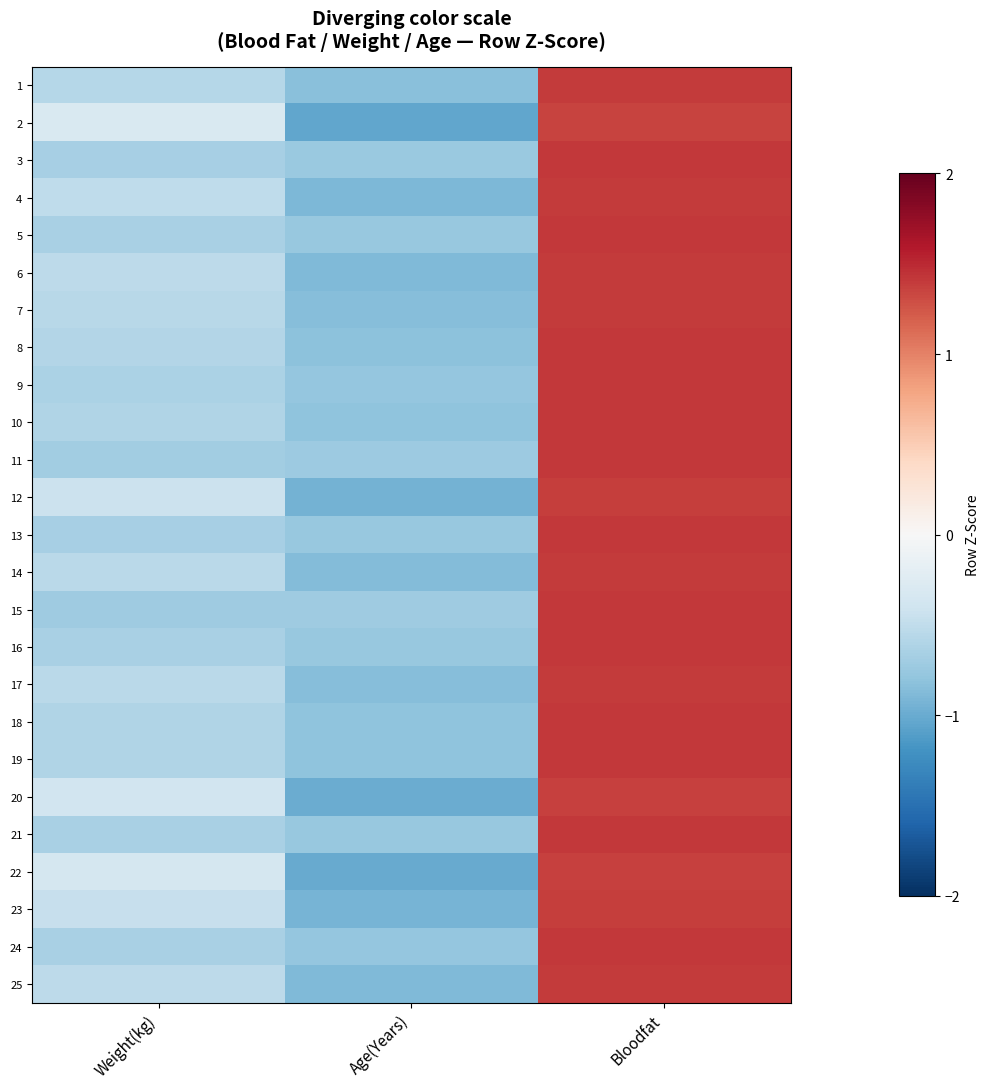

Reading left to right, extract all data points from this chart.

1: Weight(kg)=-0.6	Age(Years)=-0.8	Bloodfat=1.4
2: Weight(kg)=-0.3	Age(Years)=-1.0	Bloodfat=1.3
3: Weight(kg)=-0.7	Age(Years)=-0.7	Bloodfat=1.4
4: Weight(kg)=-0.5	Age(Years)=-0.9	Bloodfat=1.4
5: Weight(kg)=-0.7	Age(Years)=-0.8	Bloodfat=1.4
6: Weight(kg)=-0.5	Age(Years)=-0.9	Bloodfat=1.4
7: Weight(kg)=-0.5	Age(Years)=-0.9	Bloodfat=1.4
8: Weight(kg)=-0.6	Age(Years)=-0.8	Bloodfat=1.4
9: Weight(kg)=-0.6	Age(Years)=-0.8	Bloodfat=1.4
10: Weight(kg)=-0.6	Age(Years)=-0.8	Bloodfat=1.4
11: Weight(kg)=-0.7	Age(Years)=-0.7	Bloodfat=1.4
12: Weight(kg)=-0.4	Age(Years)=-1.0	Bloodfat=1.4
13: Weight(kg)=-0.7	Age(Years)=-0.8	Bloodfat=1.4
14: Weight(kg)=-0.5	Age(Years)=-0.9	Bloodfat=1.4
15: Weight(kg)=-0.7	Age(Years)=-0.7	Bloodfat=1.4
16: Weight(kg)=-0.6	Age(Years)=-0.8	Bloodfat=1.4
17: Weight(kg)=-0.5	Age(Years)=-0.9	Bloodfat=1.4
18: Weight(kg)=-0.6	Age(Years)=-0.8	Bloodfat=1.4
19: Weight(kg)=-0.6	Age(Years)=-0.8	Bloodfat=1.4
20: Weight(kg)=-0.4	Age(Years)=-1.0	Bloodfat=1.4
21: Weight(kg)=-0.7	Age(Years)=-0.8	Bloodfat=1.4
22: Weight(kg)=-0.4	Age(Years)=-1.0	Bloodfat=1.4
23: Weight(kg)=-0.5	Age(Years)=-0.9	Bloodfat=1.4
24: Weight(kg)=-0.6	Age(Years)=-0.8	Bloodfat=1.4
25: Weight(kg)=-0.5	Age(Years)=-0.9	Bloodfat=1.4